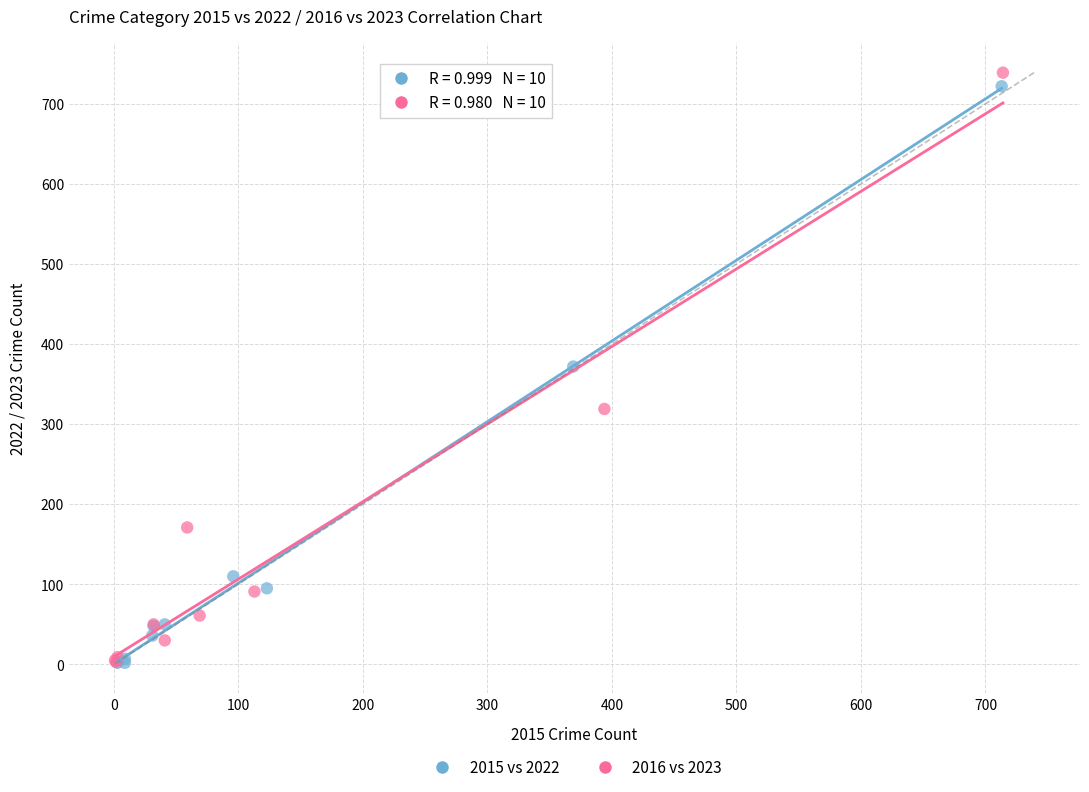

Which series has the widest spread of Y values?

2016 vs 2023